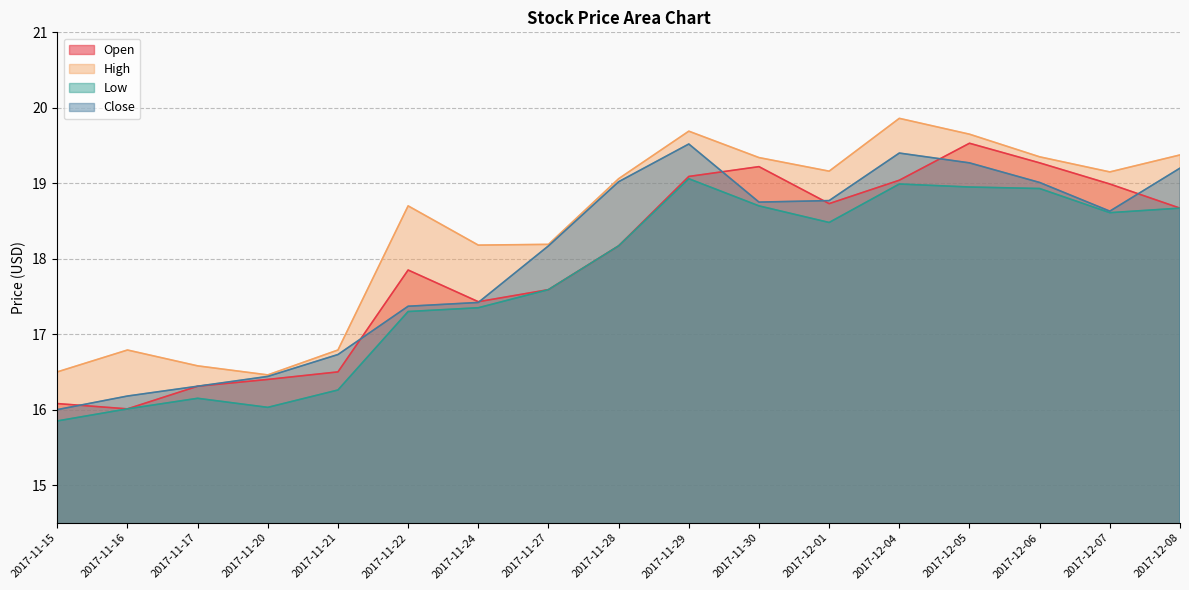

Where is High nearest to the value 18?

2017-11-24